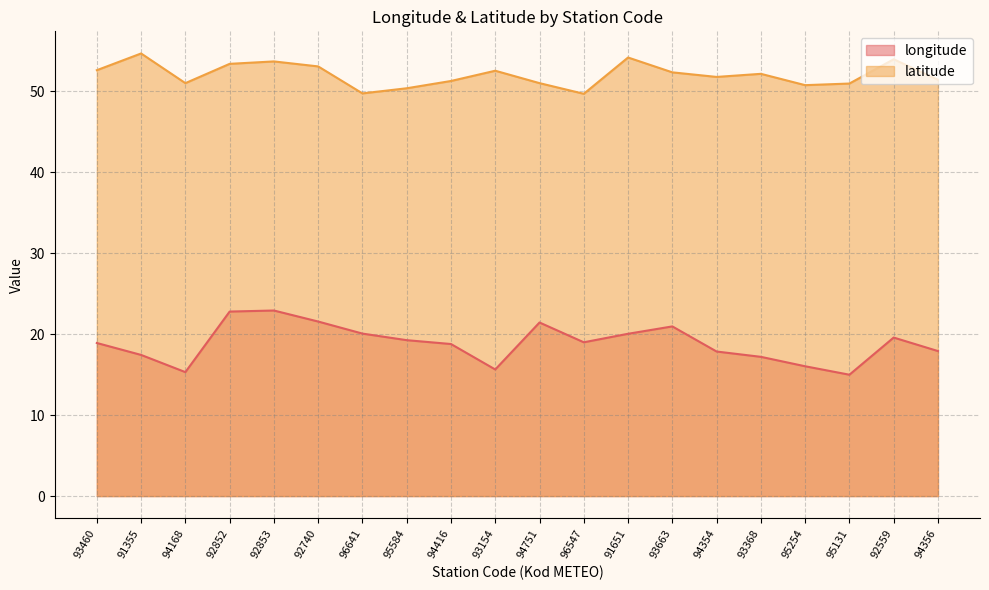

What is the highest value of the latitude series?

54.7